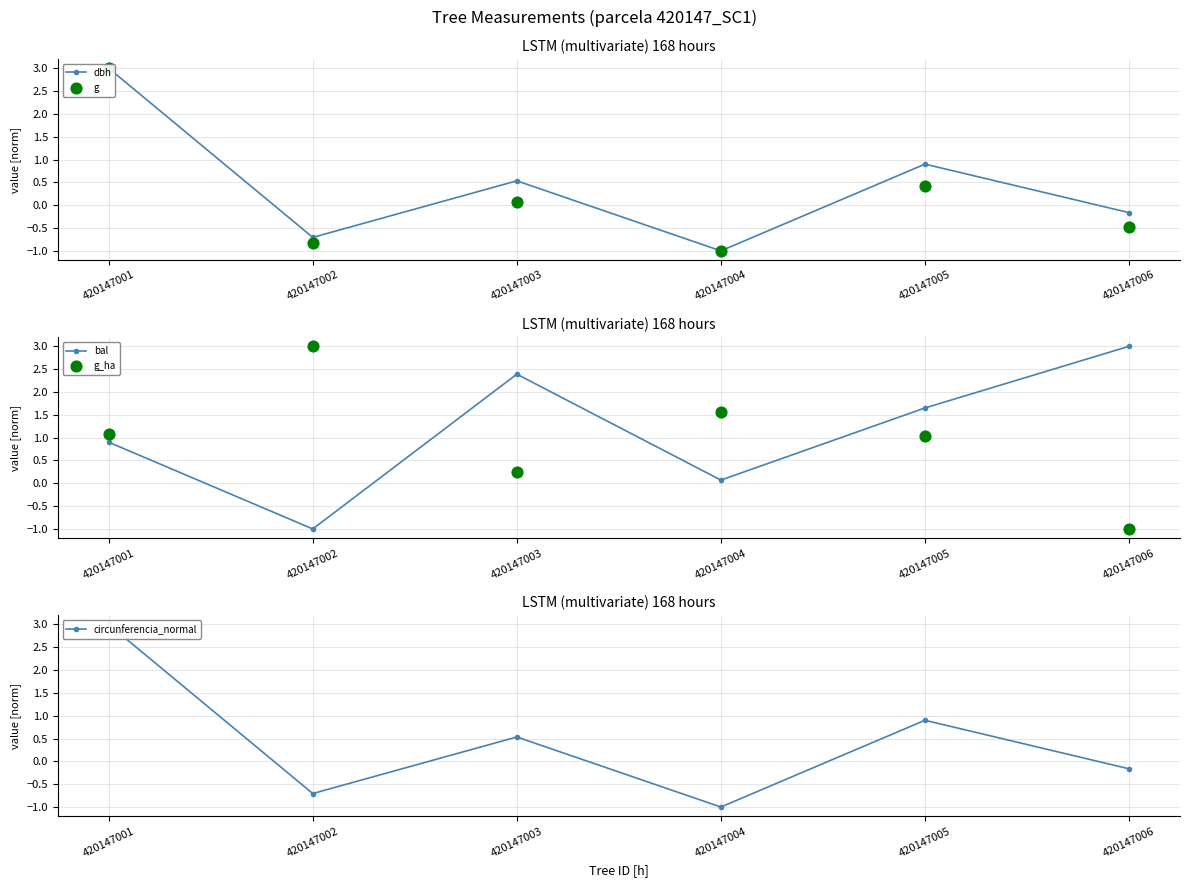

Which series has the largest Y range (max minus min)?

dbh